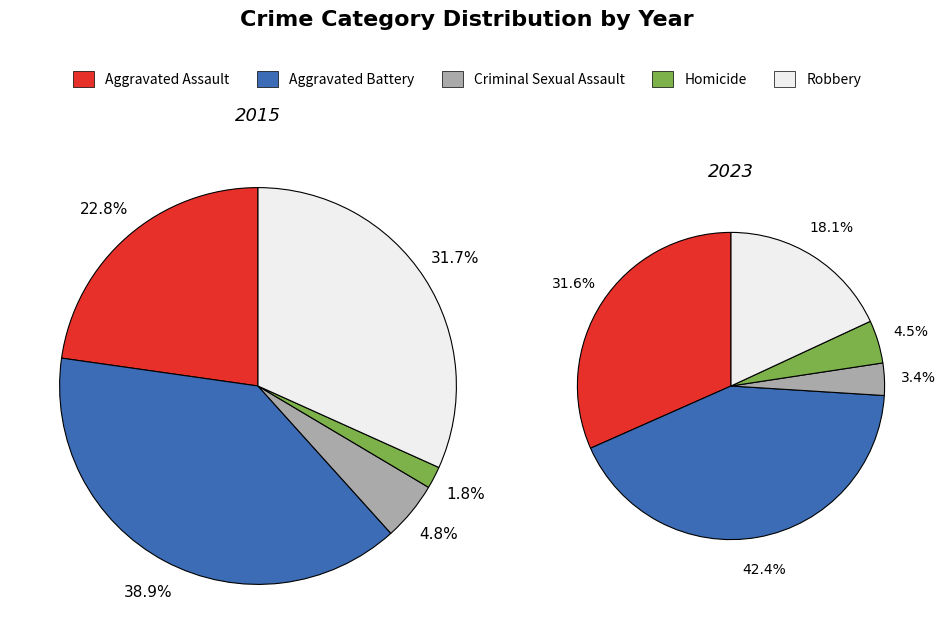

What percentage is NOT represented by Aggravated Assault?

77.2%